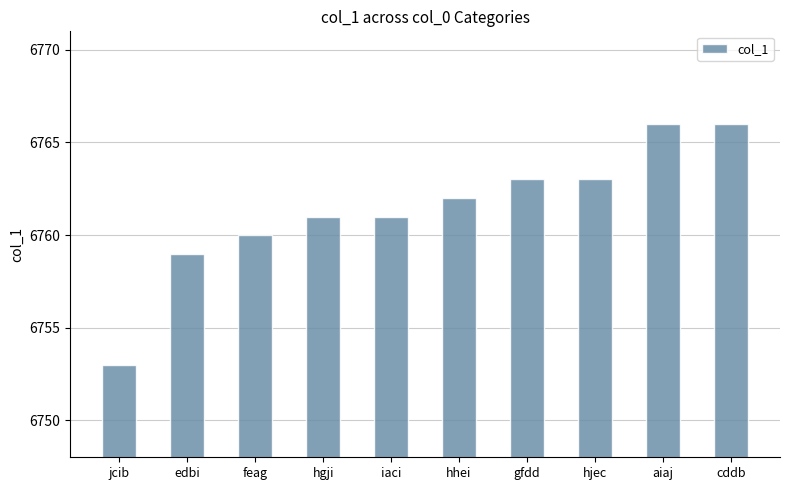

What is the difference between the second highest and second lowest values?

7